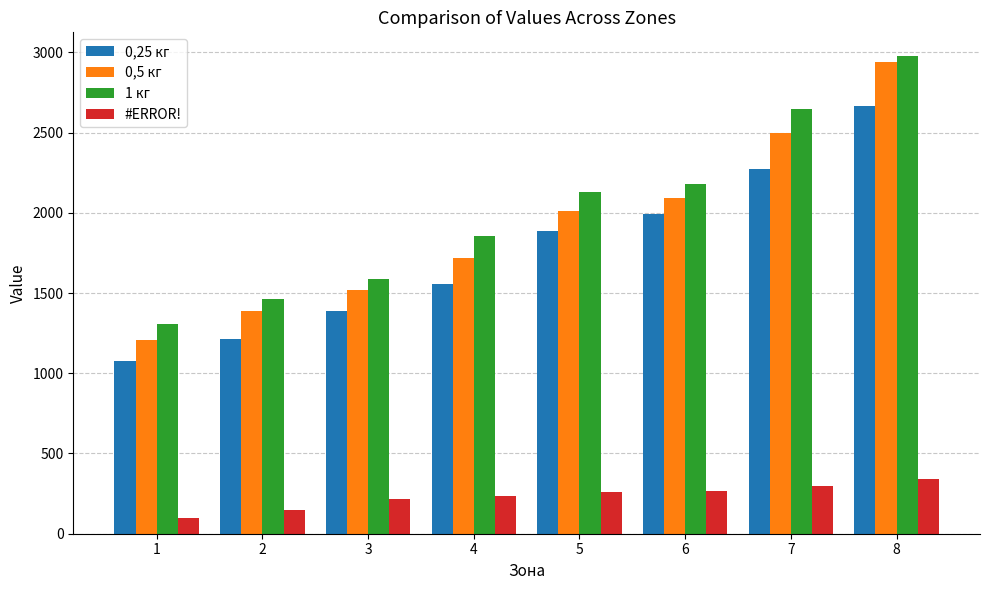

What is the average value of the #ERROR! series?

233.6